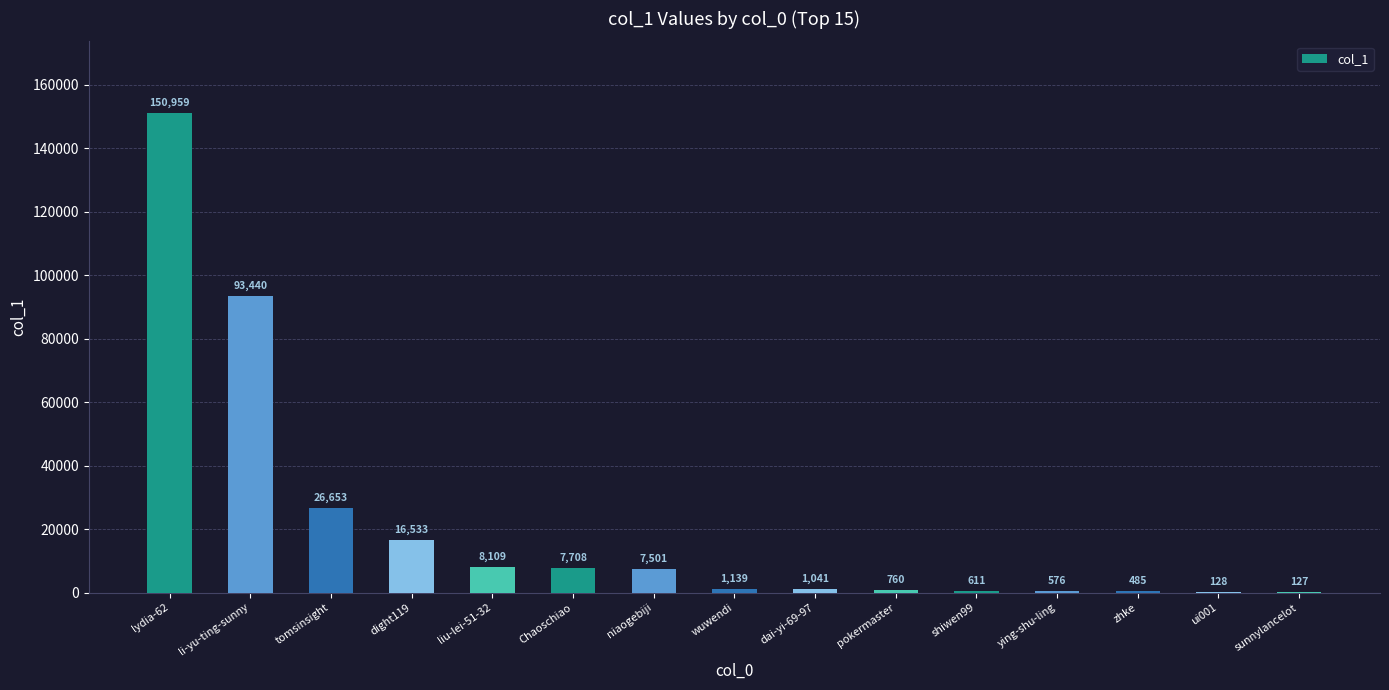

What is the approximate value at zhke, to the nearest 50?

500